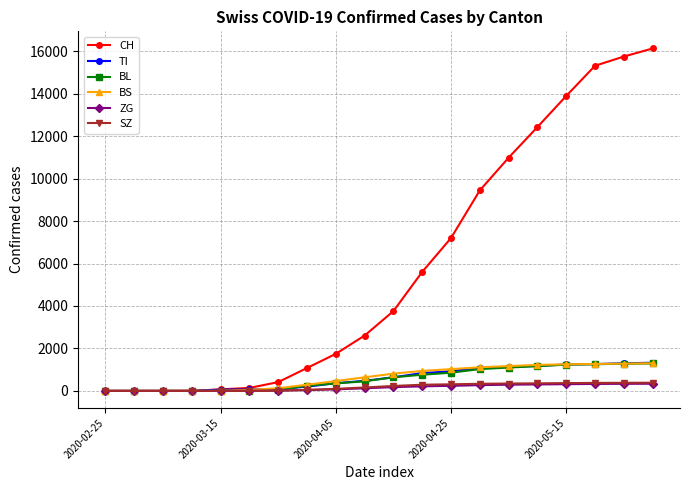

Which series has the largest total across all categories?

CH